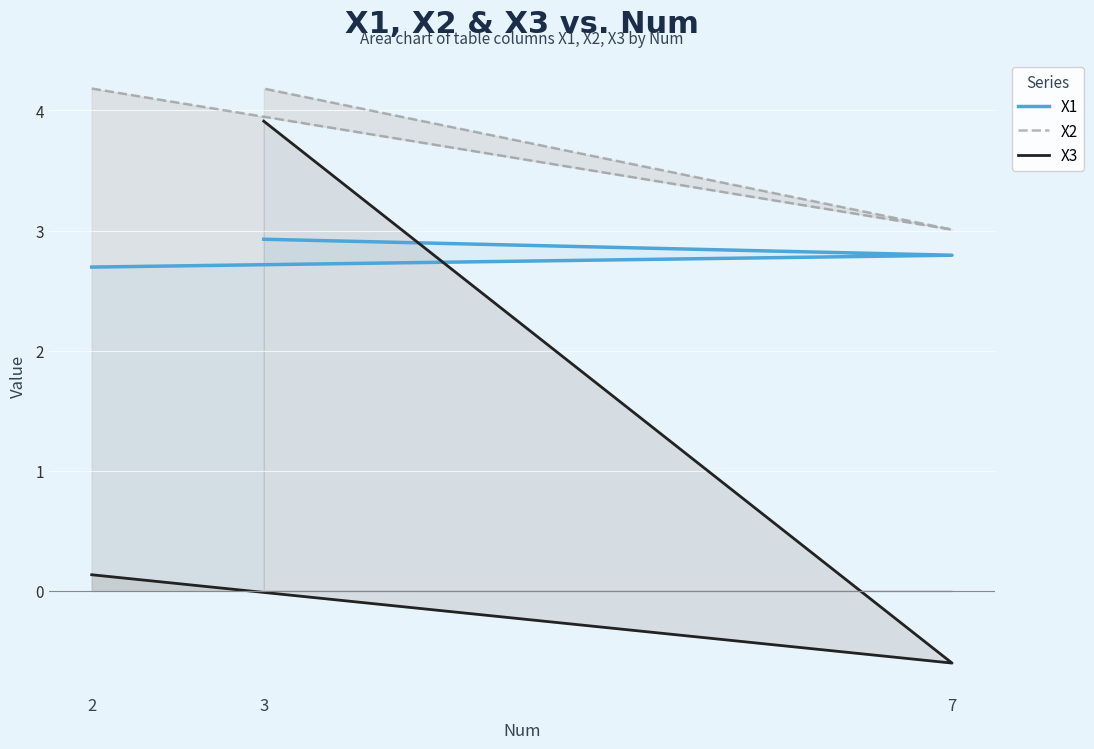

What are all the series names shown in the legend?

X1, X2, X3